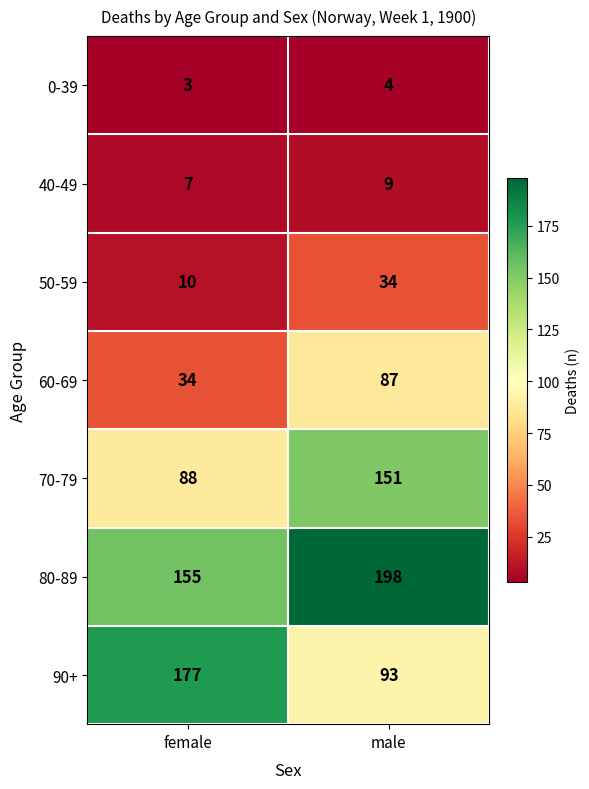

True or false: 0-39 has a value of 6 at male.

False